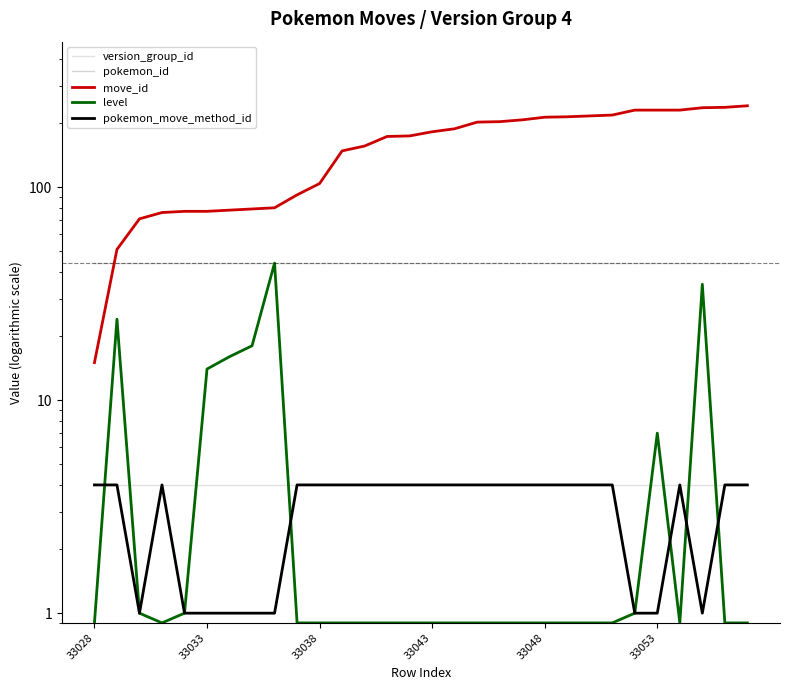

True or false: level and version_group_id cross at least once.

True